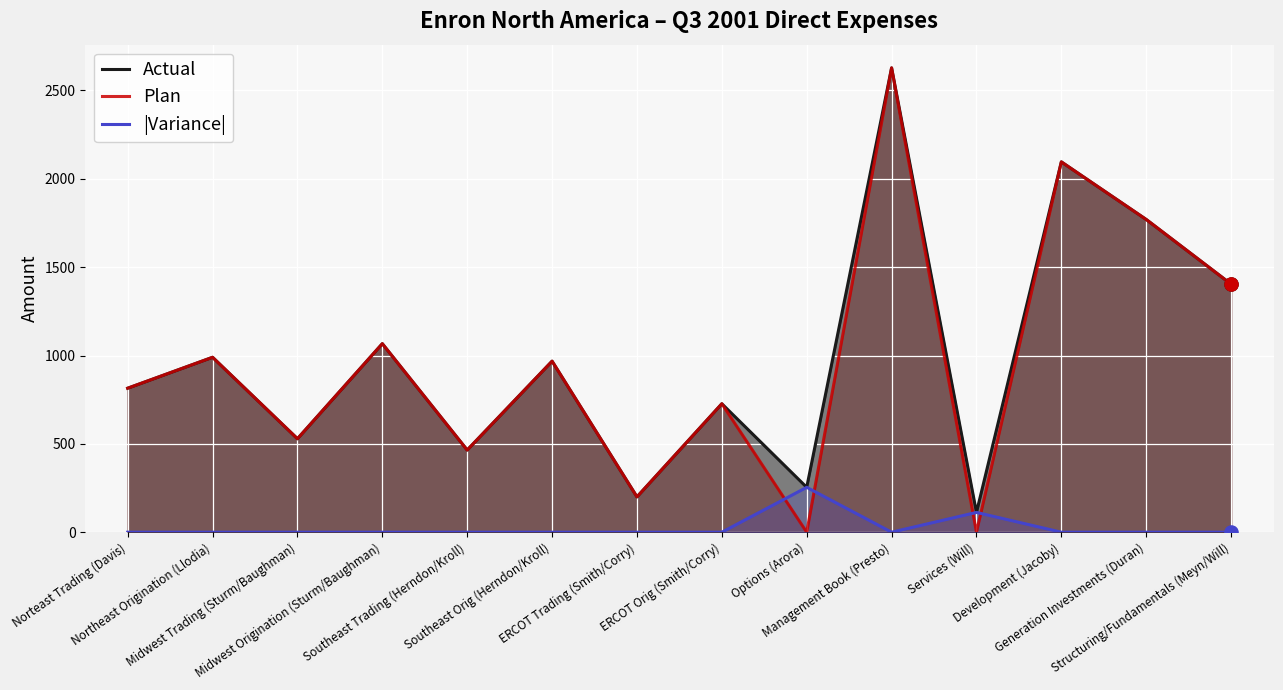

What are all the series names shown in the legend?

Actual, Plan, |Variance|